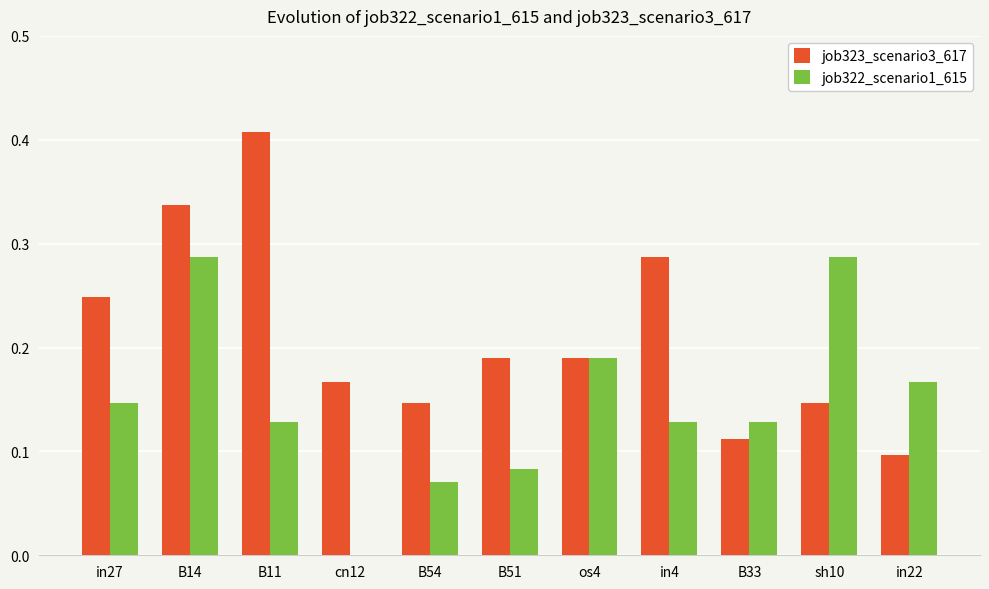

Which series changed the most between B51 and os4?

job322_scenario1_615